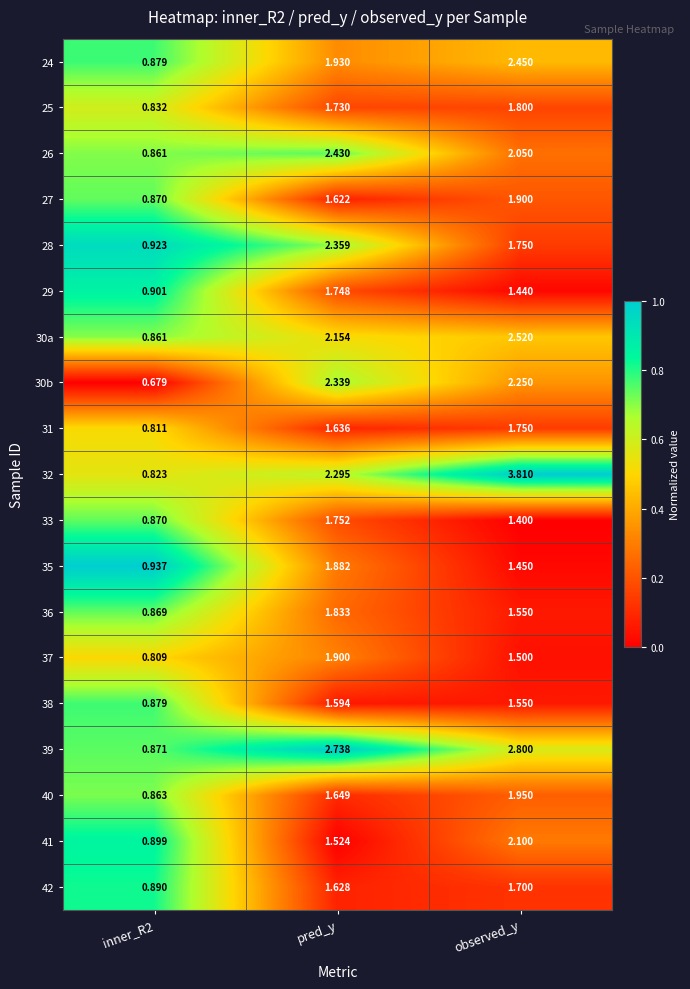

At which label does 32 first exceed 2?

pred_y